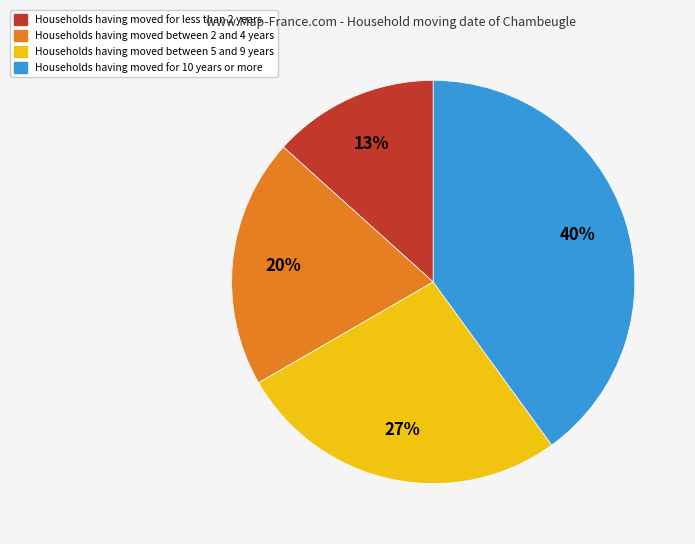

Is there any slice that represents more than half of the pie?

No